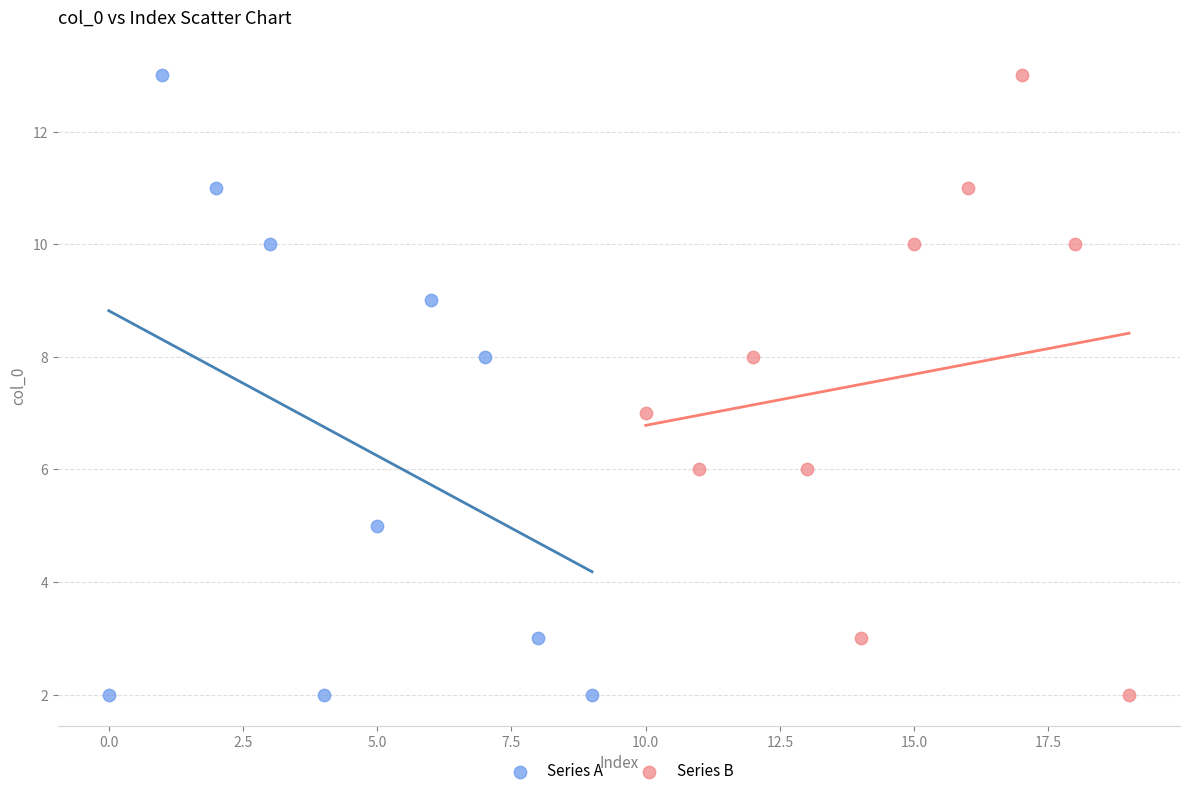

What are all the series names shown in the legend?

Series A, Series B